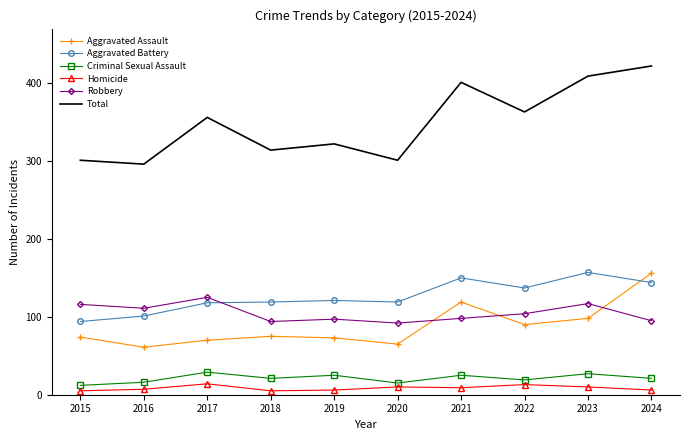

In Total, how many points are higher than both neighbors (excluding endpoints)?

3